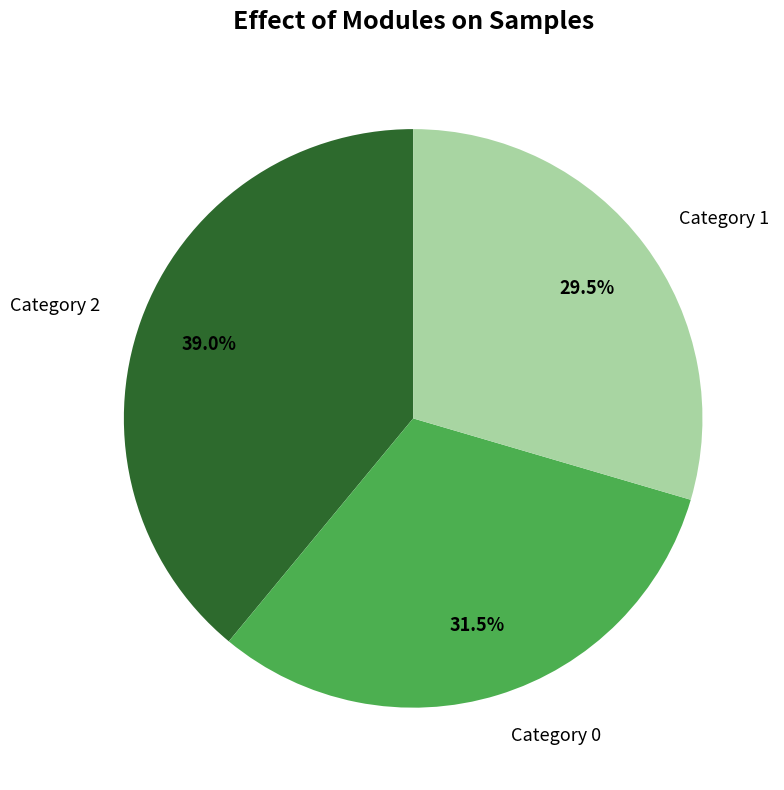

Does any single category account for the majority?

No